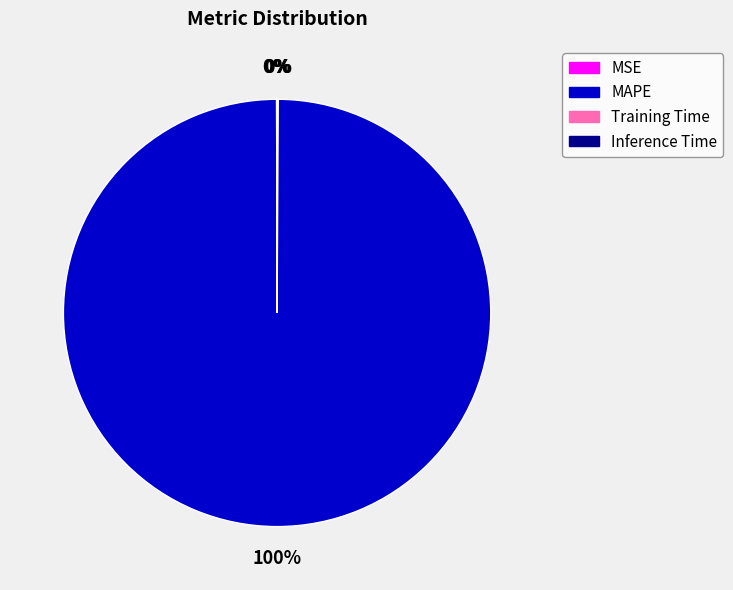

What percentage is the MAPE slice, to the nearest percent?

100%